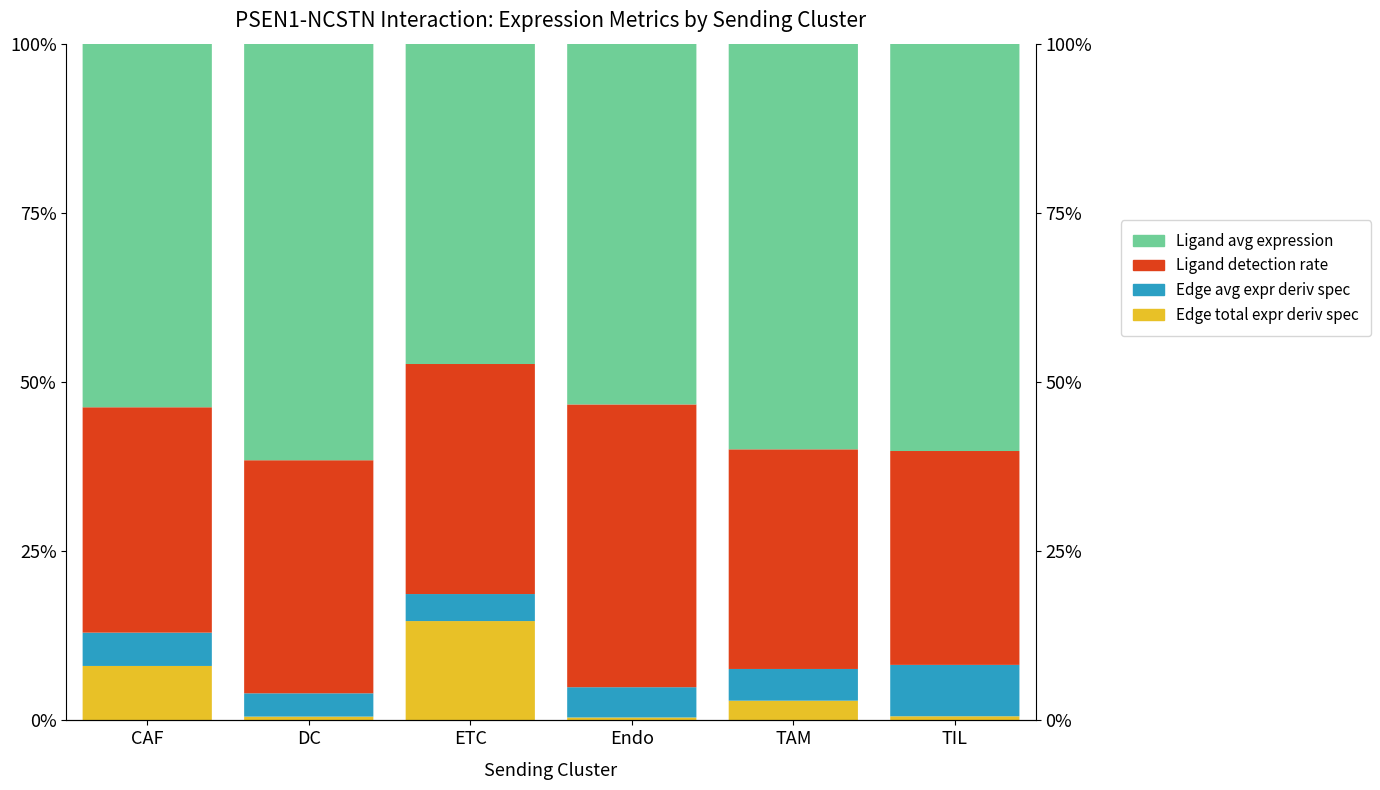

What is the value of the Ligand avg expression bar at the 3rd from the left?

47.3